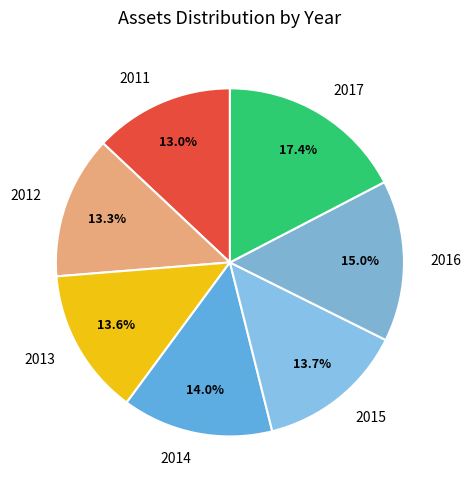

Combined, do 2013 and 2015 account for over 50%?

No